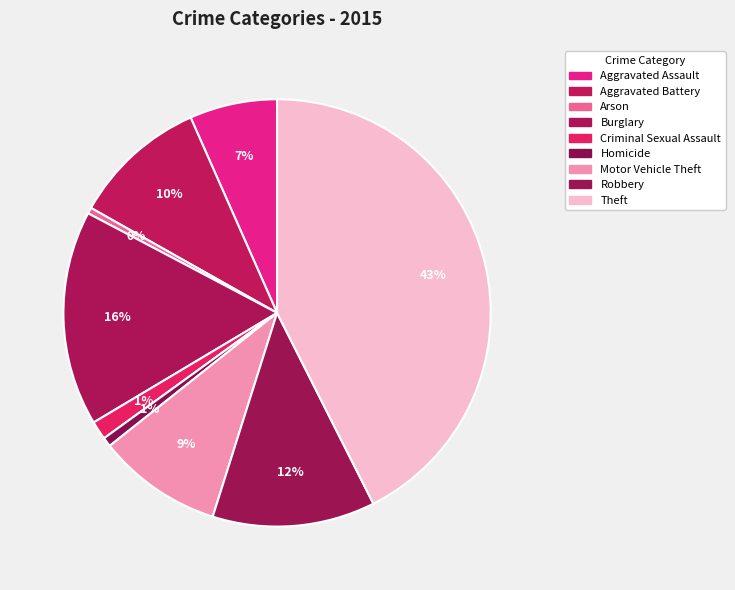

True or false: Burglary accounts for 8% of the total.

False